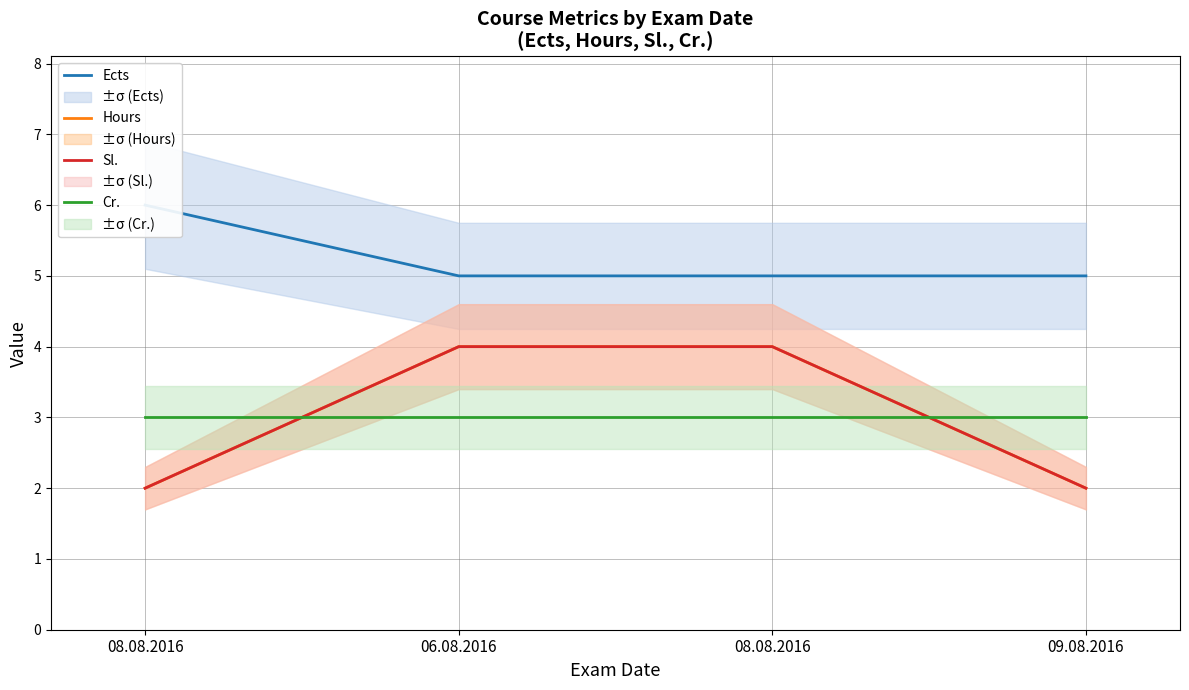

The Cr. series shows 3 at 06.08.2016. True or false?

True